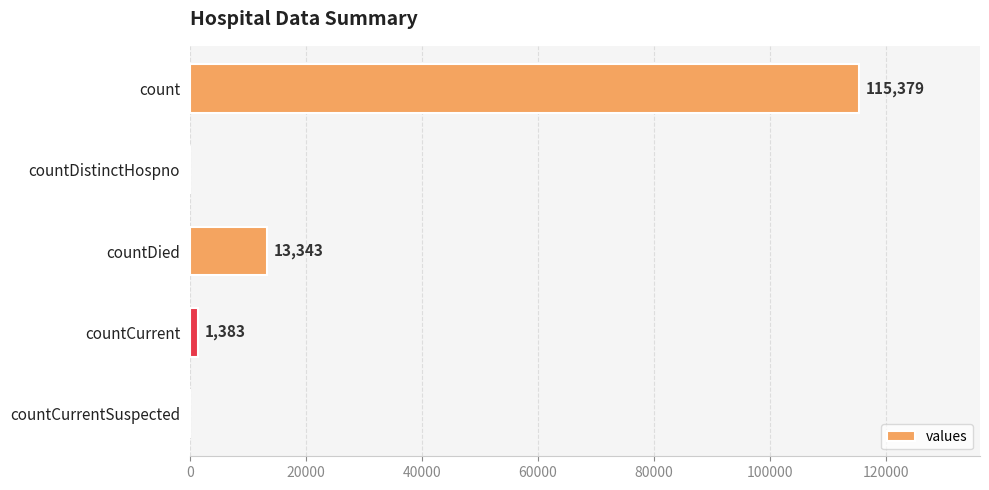

Which category has the highest value across all series?

count